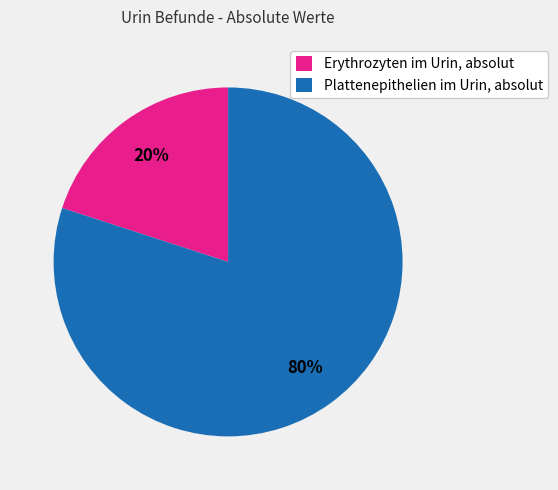

To the nearest percent, what is the difference between the largest and smallest slice percentages?

60%